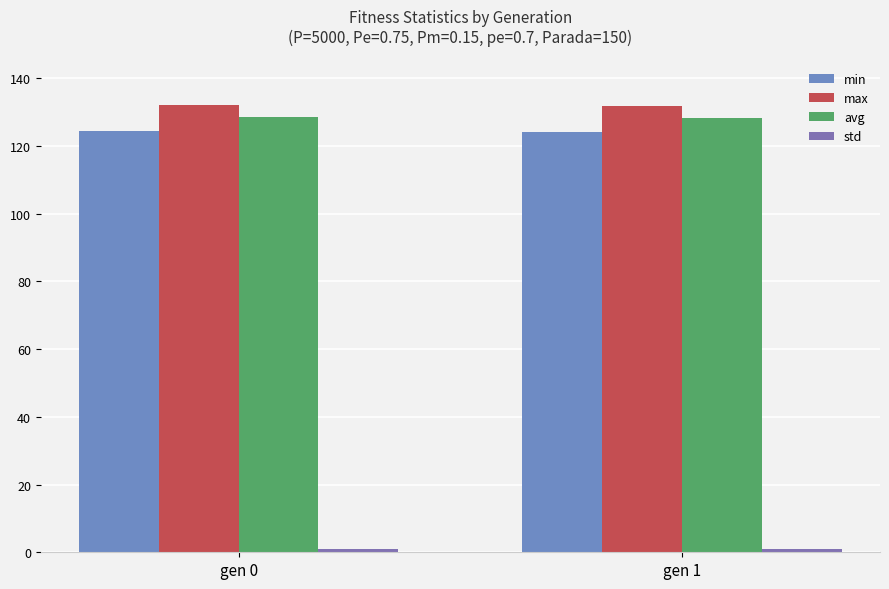

Which series changed the most between gen 0 and gen 1?

avg